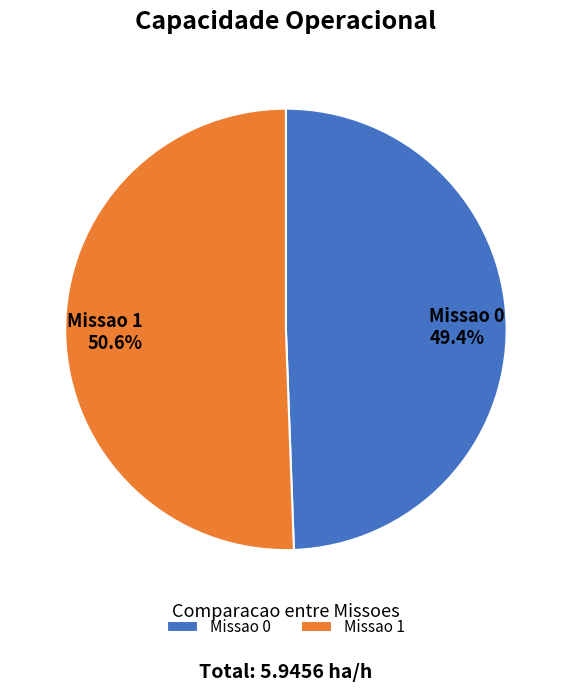

Approximately how many times larger is the value at Missao 1 compared to Missao 0?

1.0